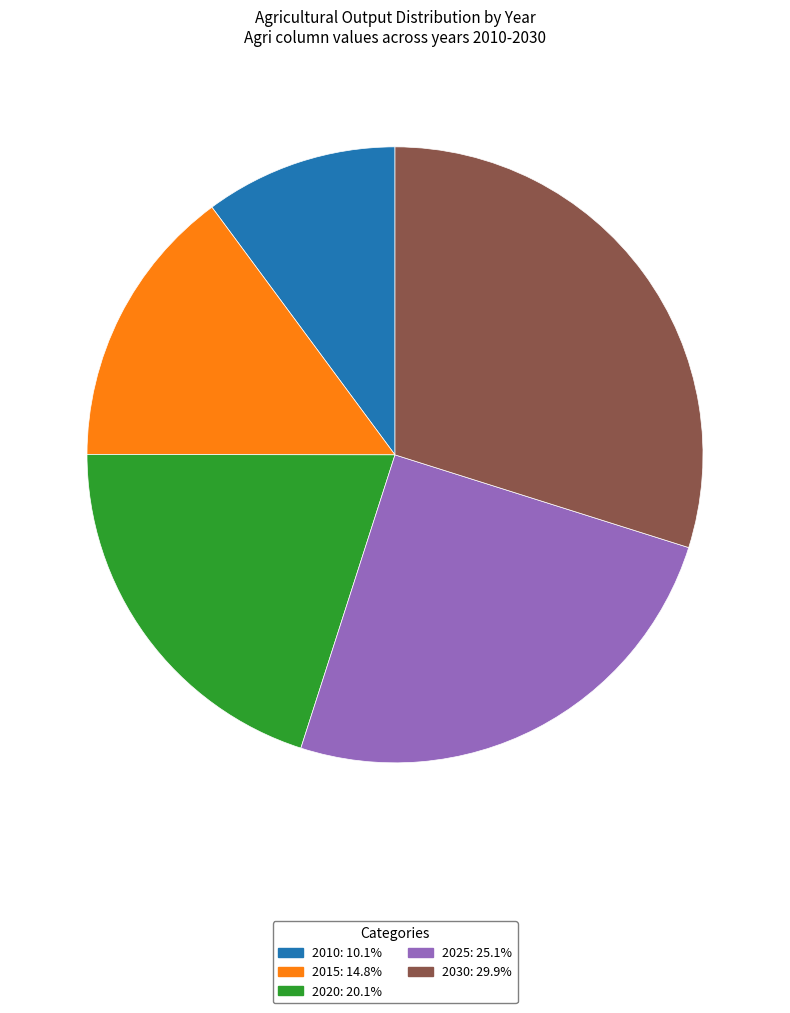

Is the sum of 2025: 25.1% and 2010: 10.1% greater than half?

No